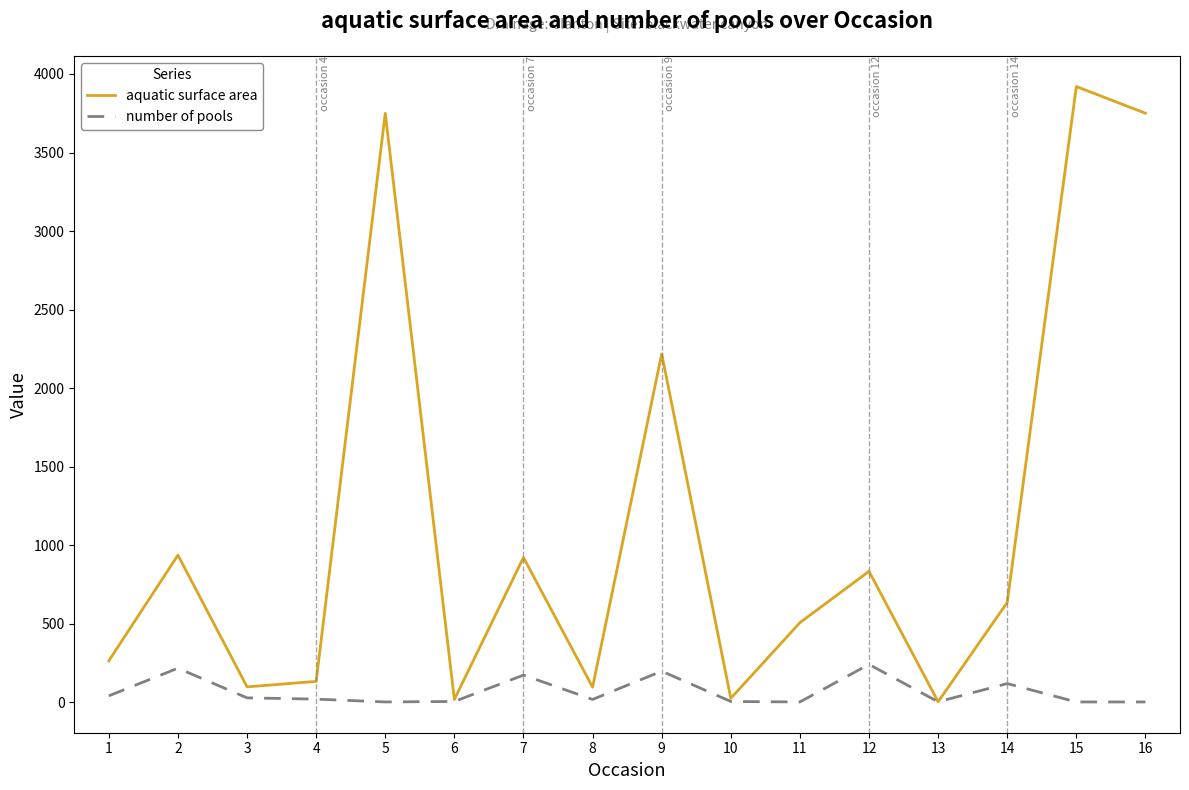

List the series in order of their peak value, highest first.

aquatic surface area, number of pools